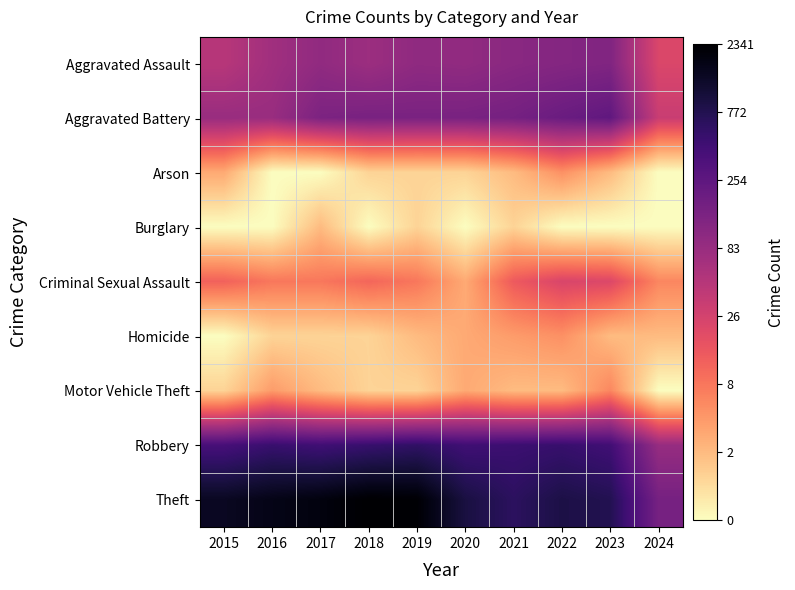

What is the greatest value displayed?

7.8